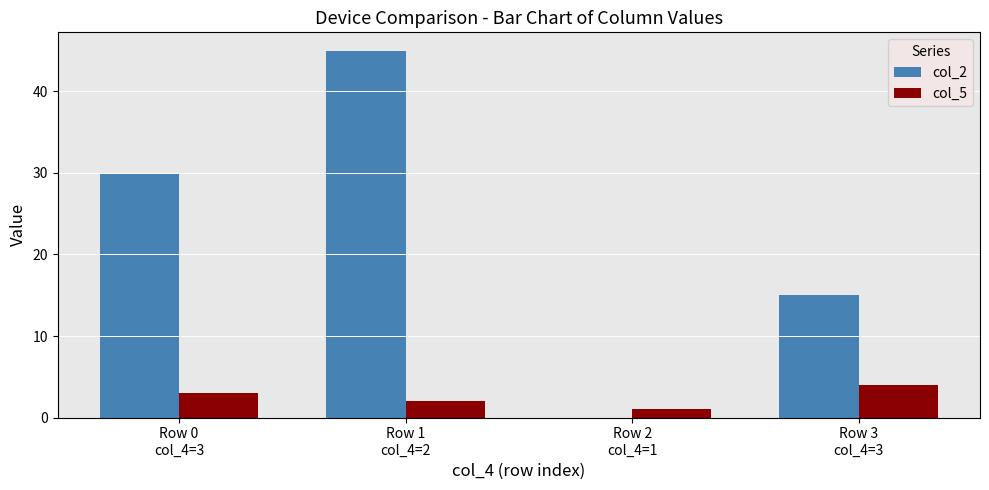

Which series has the largest total across all categories?

col_2